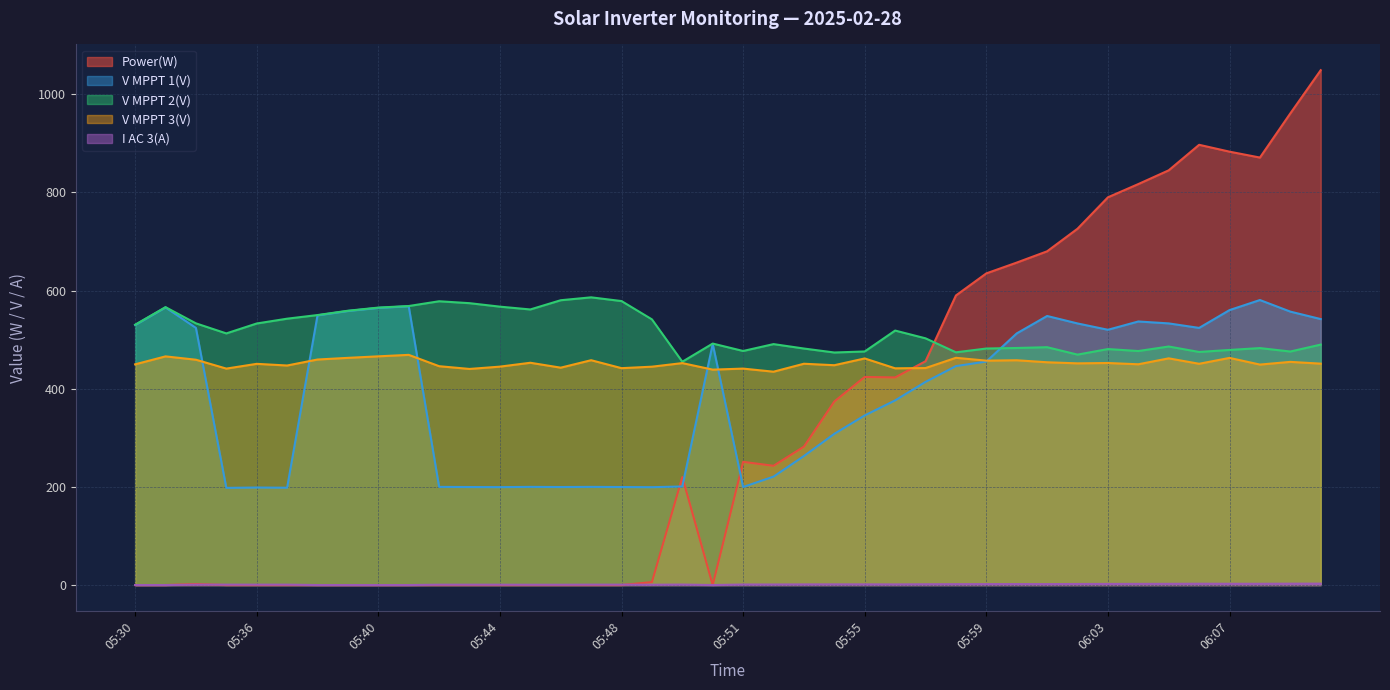

Which series has the largest range (max minus min)?

Power(W)